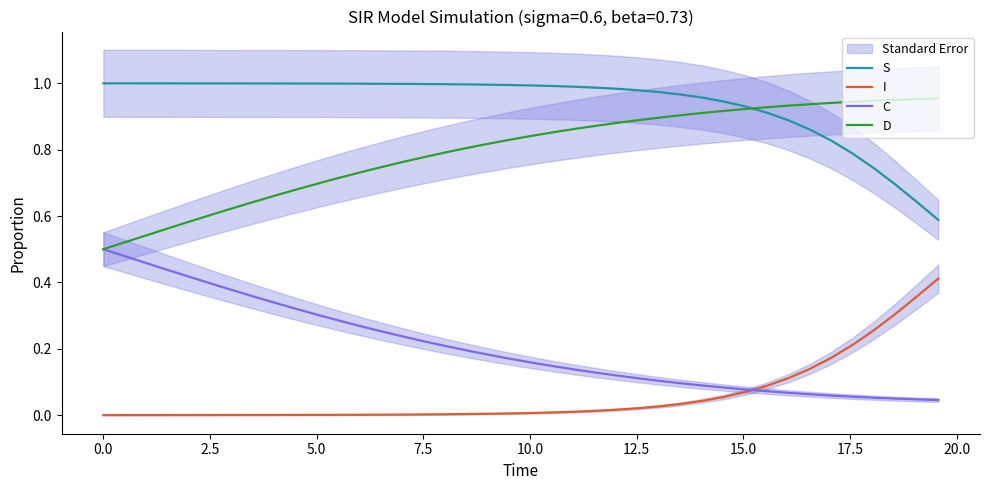

True or false: S and C cross at least once.

False